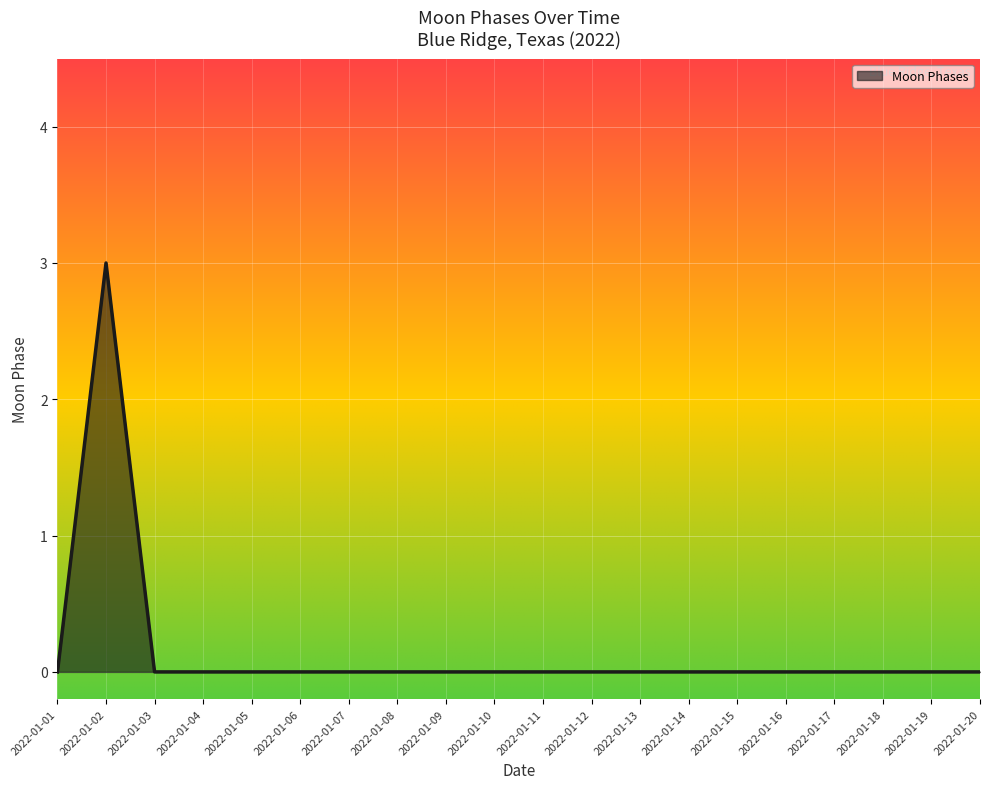

How many distinct data groups are displayed?

1